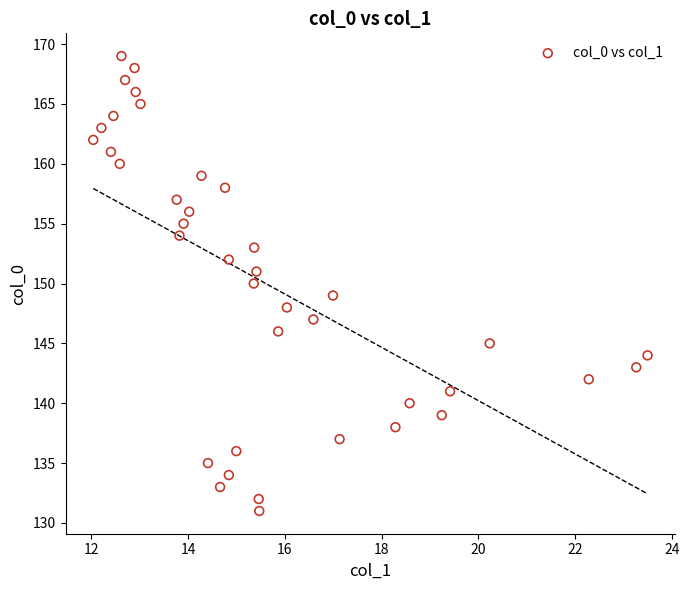

What is the range of Y values (max minus min)?

38